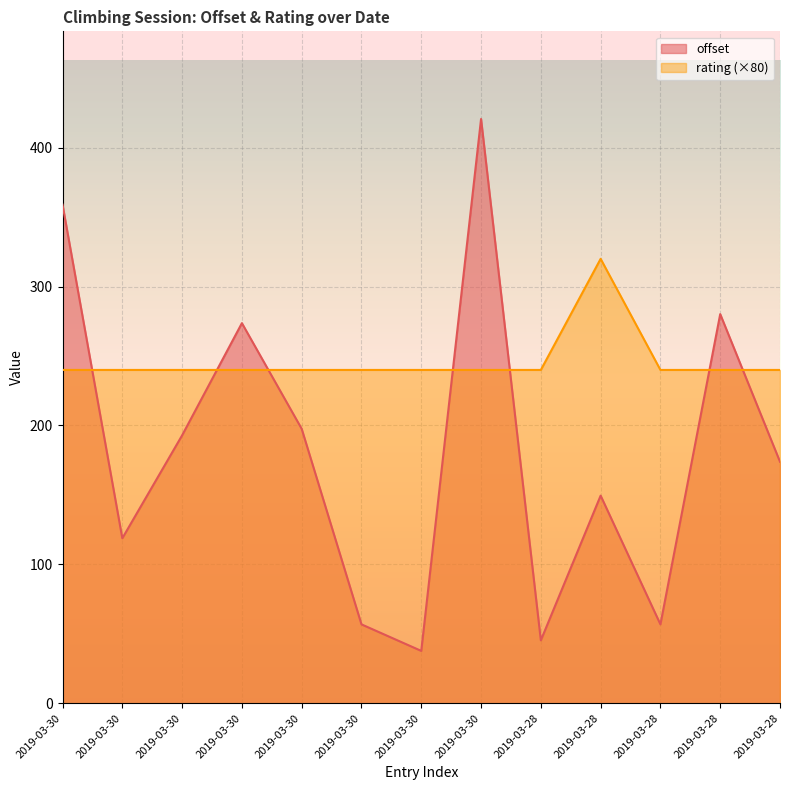

What is the difference between the highest and lowest values at 2019-03-28?

194.7